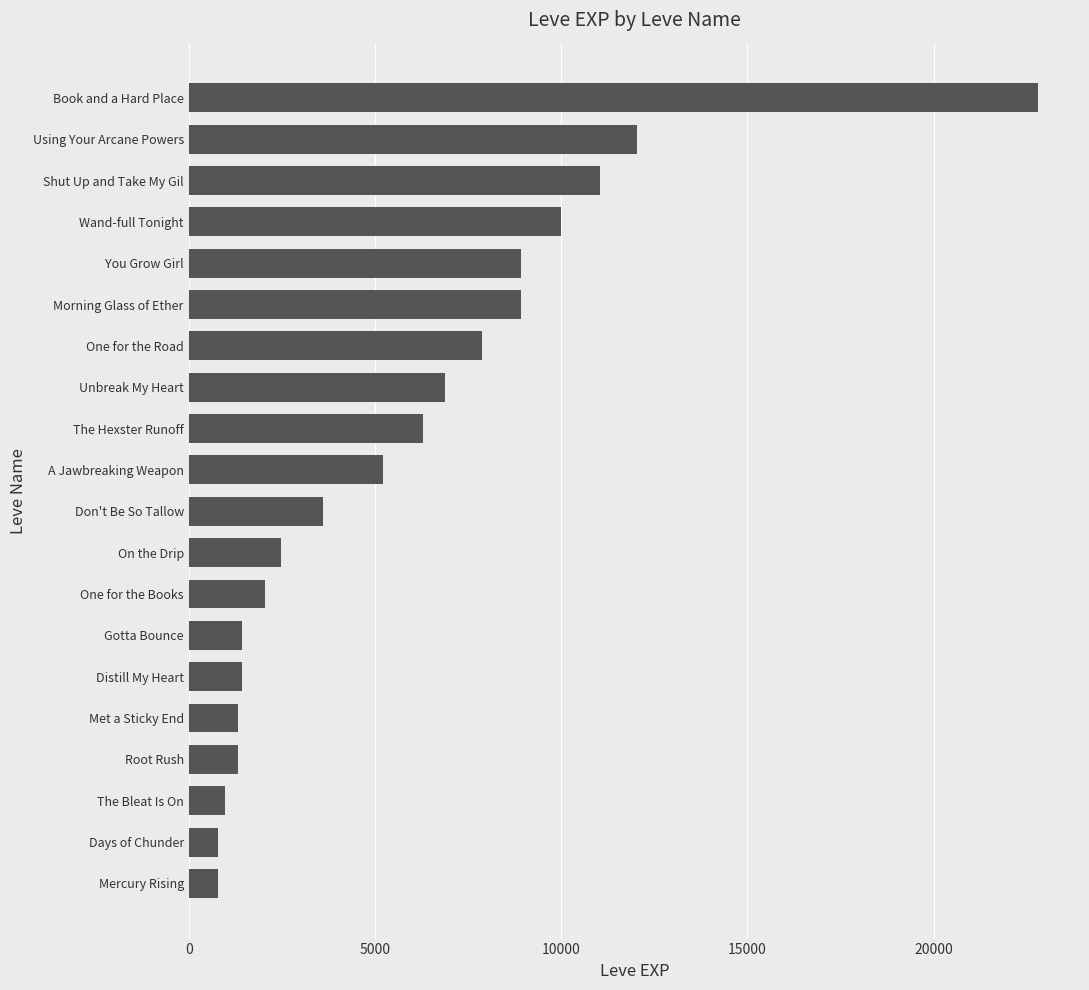

Where is the data nearest to the value 11795?

Using Your Arcane Powers